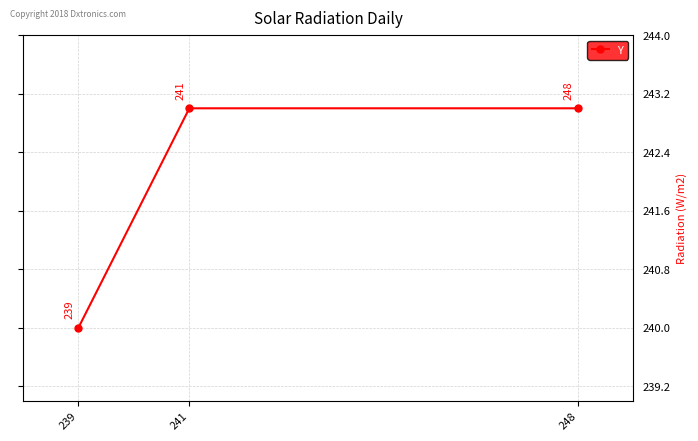

What is the ratio of the value at 241 to the value at 239?

1.0